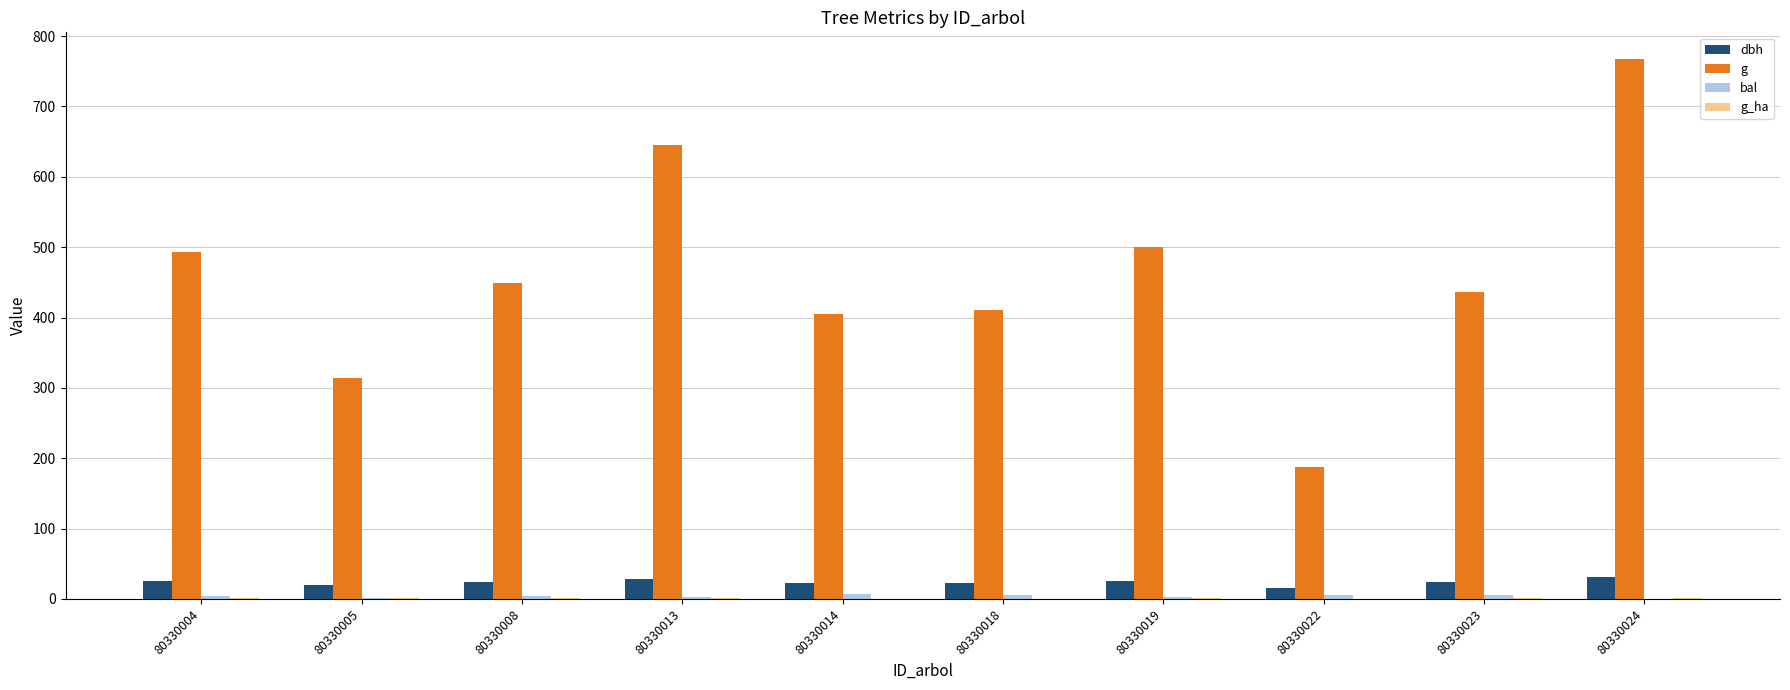

What is the maximum value shown in the chart?

767.0